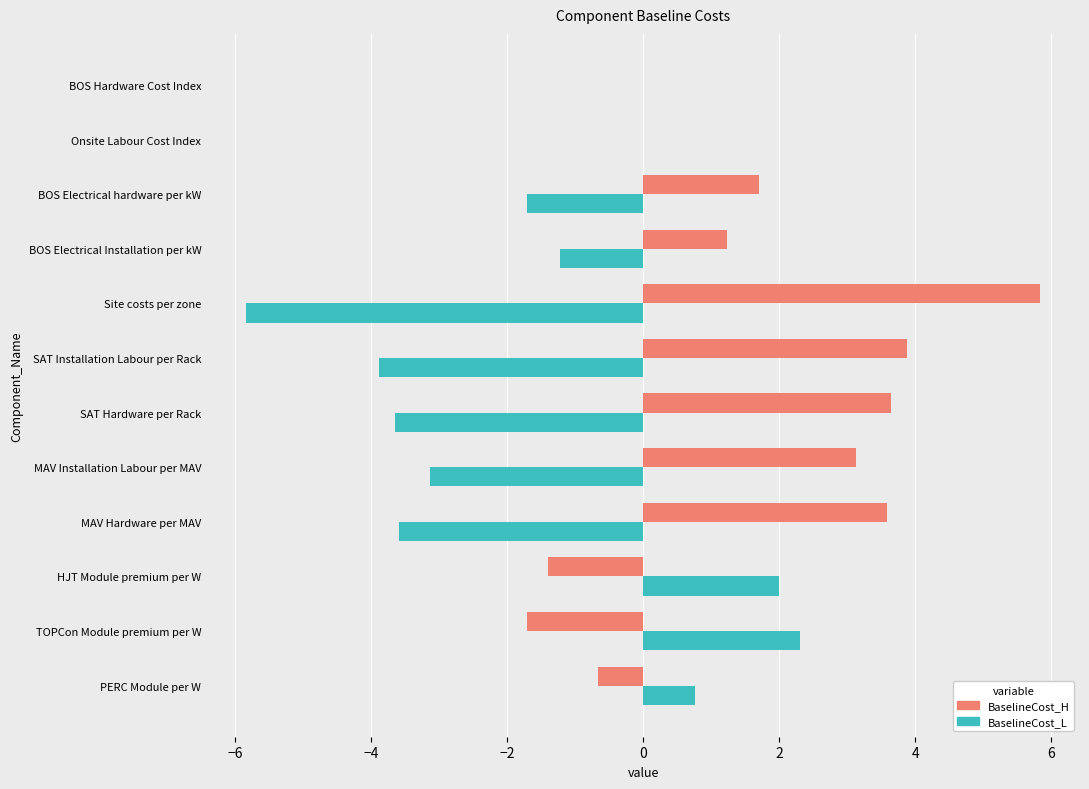

Is the value of BaselineCost_H at PERC Module per W greater than the value of BaselineCost_L at MAV Hardware per MAV?

Yes